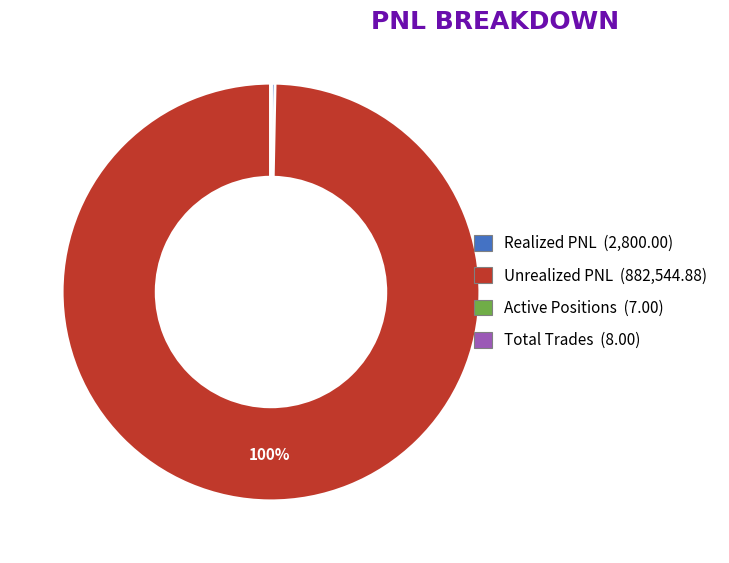

What is the largest slice in the pie chart?

Unrealized PNL